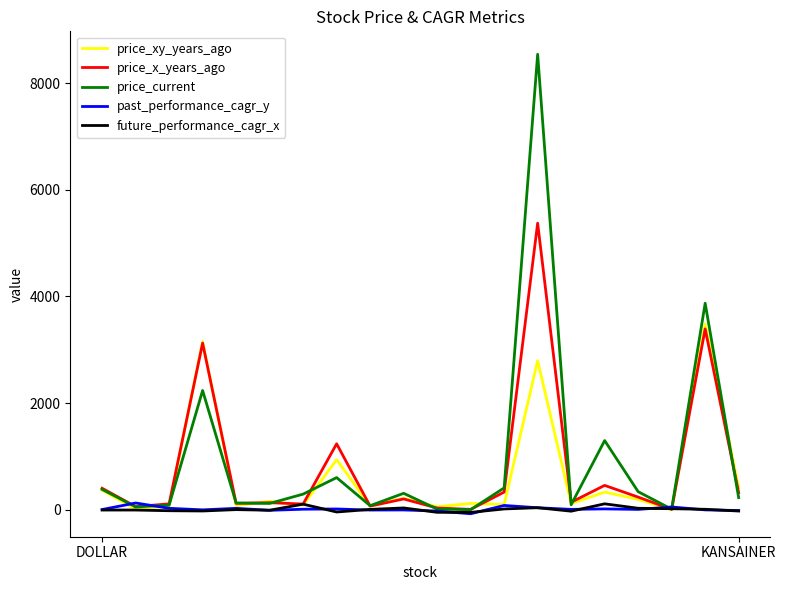

Which series has the widest spread of values?

price_current